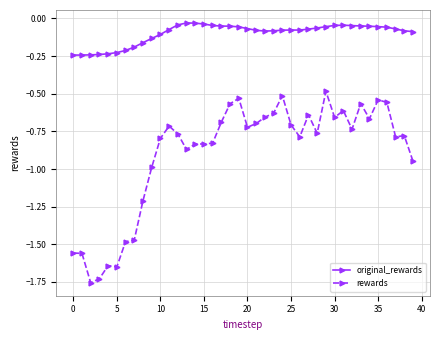

Which series has the largest total across all categories?

original_rewards